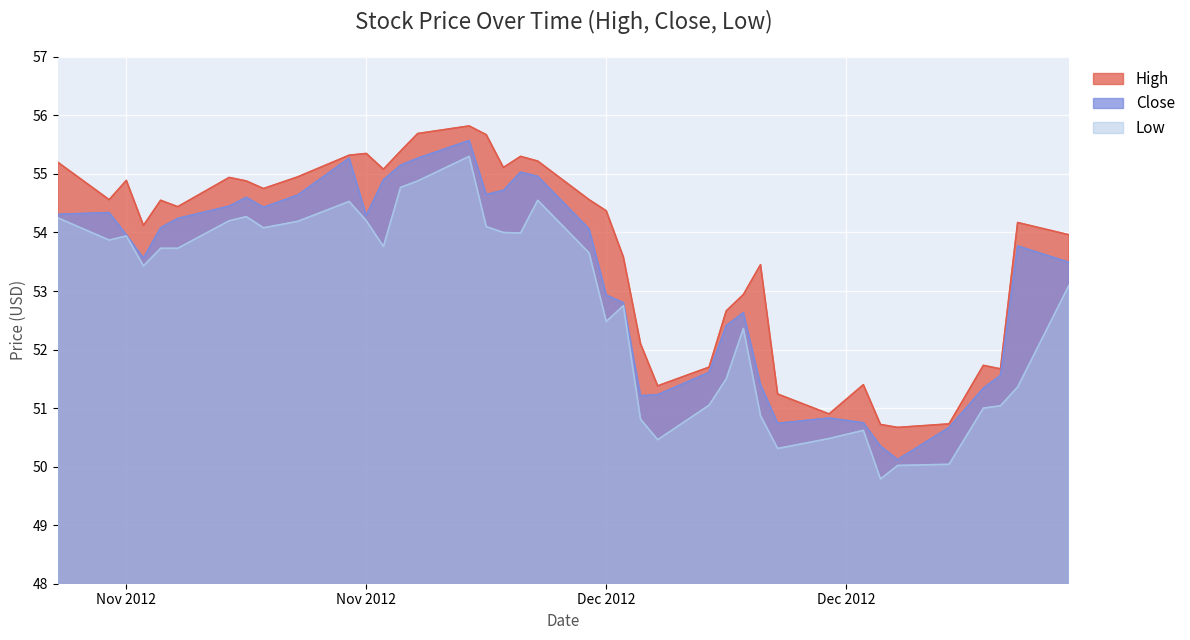

What position from the left is 2012-11-09?

1